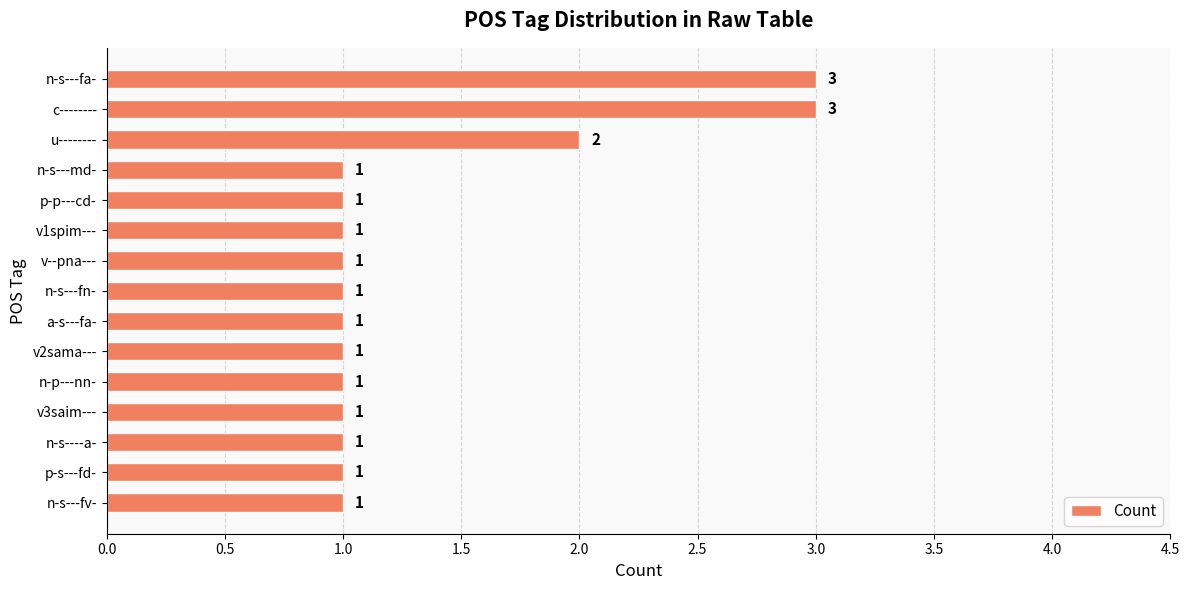

What is the average value?

1